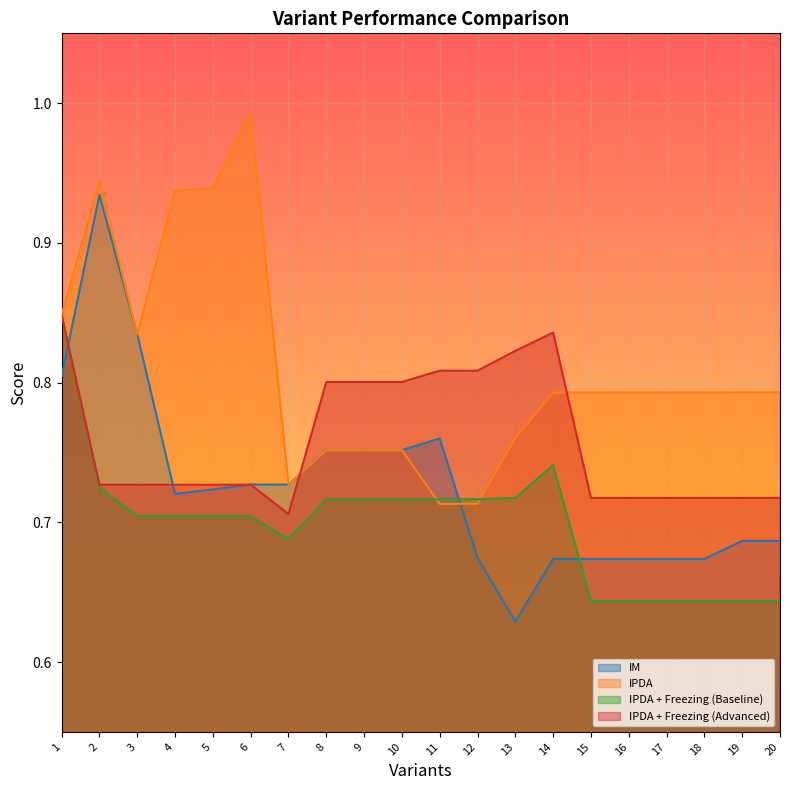

Between 11 and 15, which is larger?

11